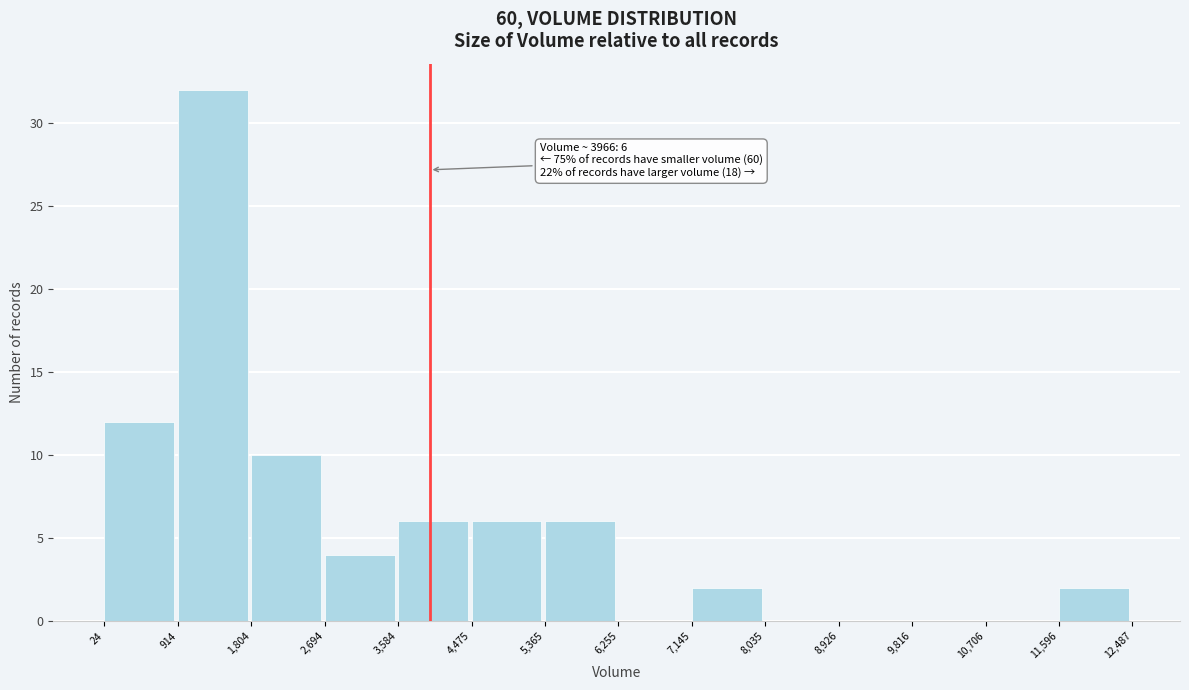

Over which range of the x-axis is the bar tallest?

914 to 1,804